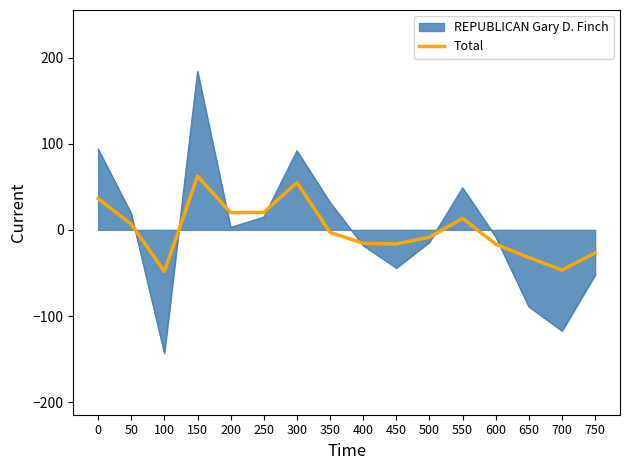

At which category does the data reach its first local peak?

150